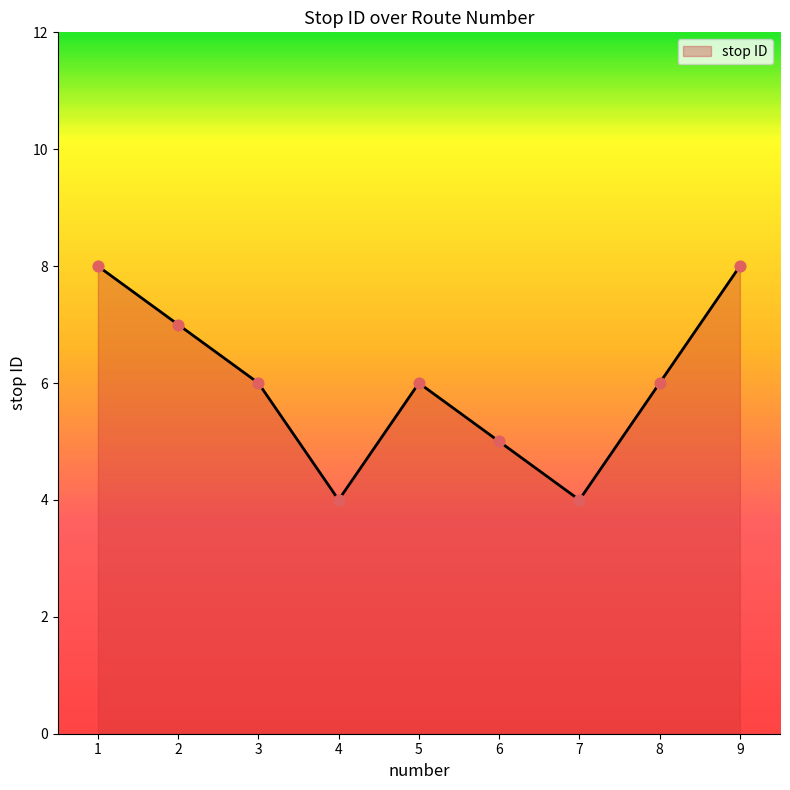

What is the ratio of the value at 4 to the value at 2?

0.6